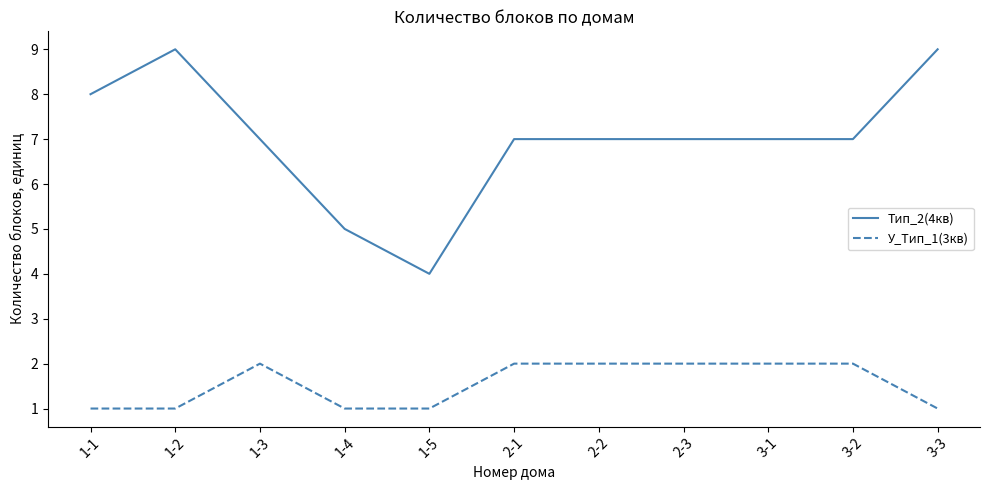

What is the smallest value displayed?

1